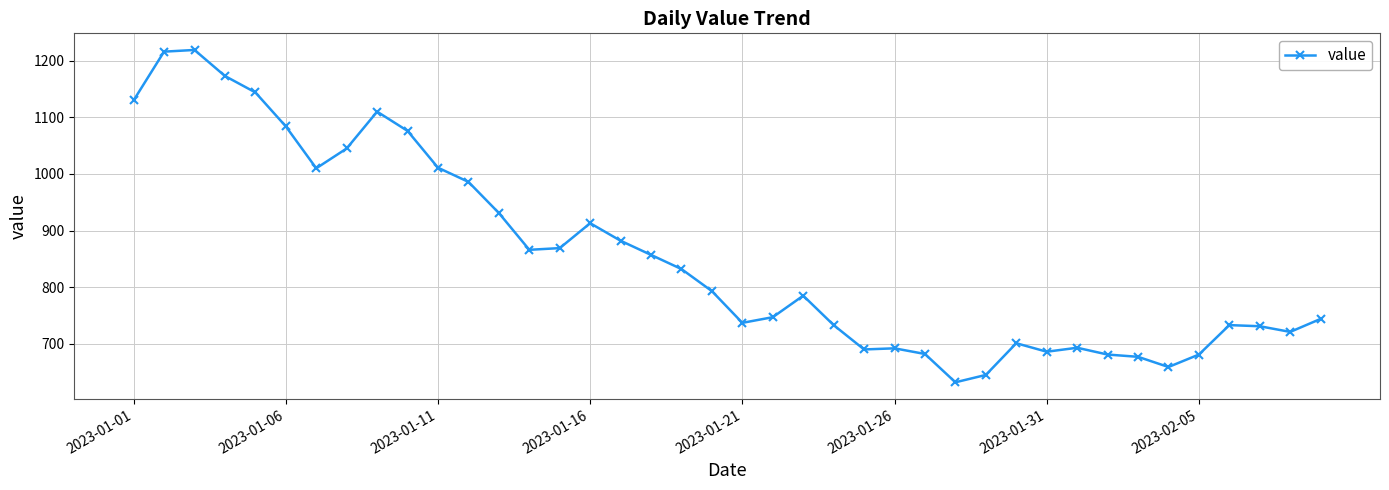

True or false: the data has more than 0 interior local peaks.

True